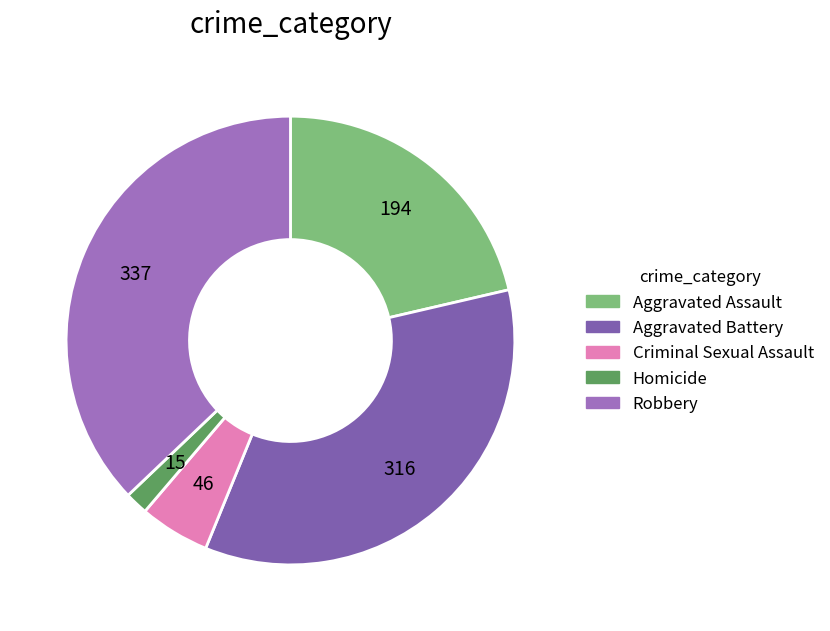

Is it true that Aggravated Assault is 21% of the pie?

True